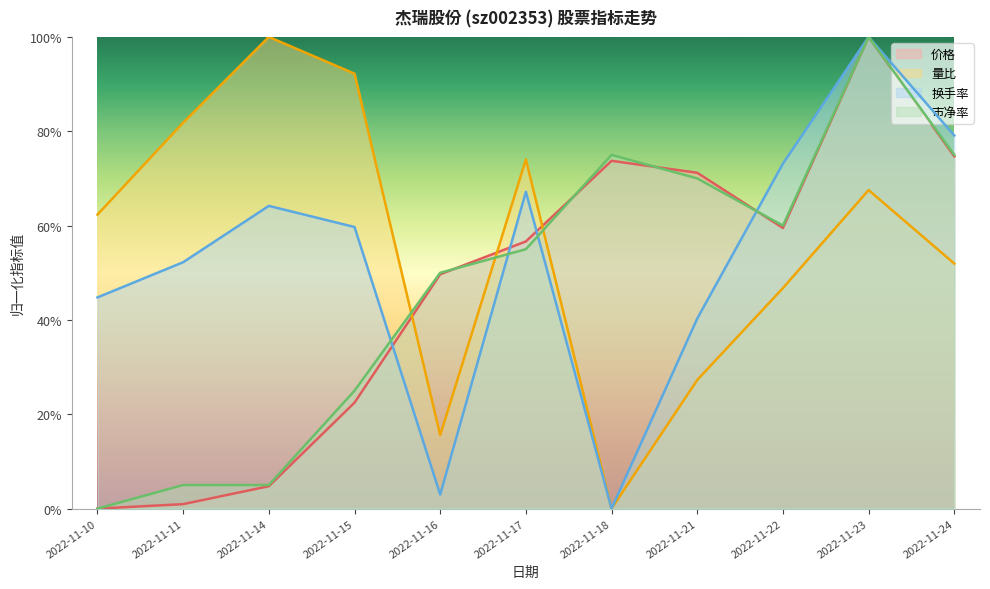

At how many categories does at least one series exceed 0?

11